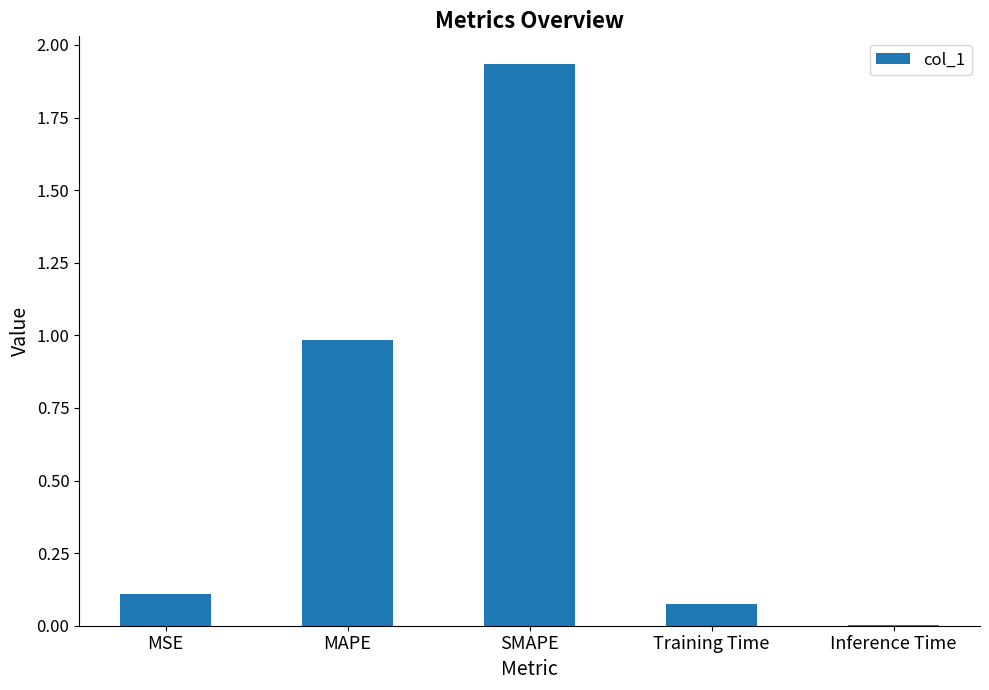

What is the change in value from SMAPE to Inference Time?

-1.9